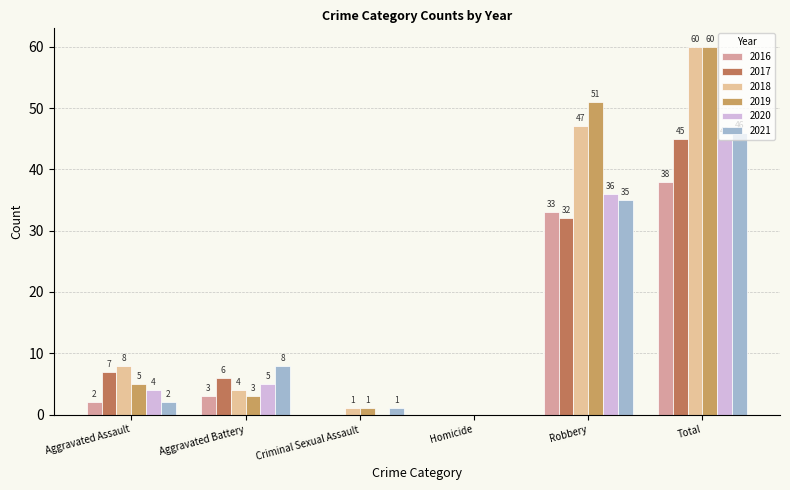

What is the maximum value shown in the chart?

60